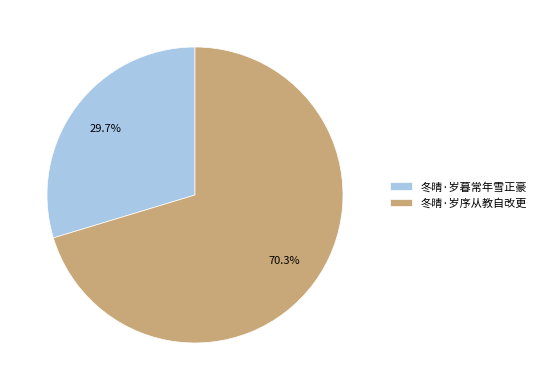

To the nearest percent, what percentage of the pie is 冬晴·岁序从教自改更?

70%